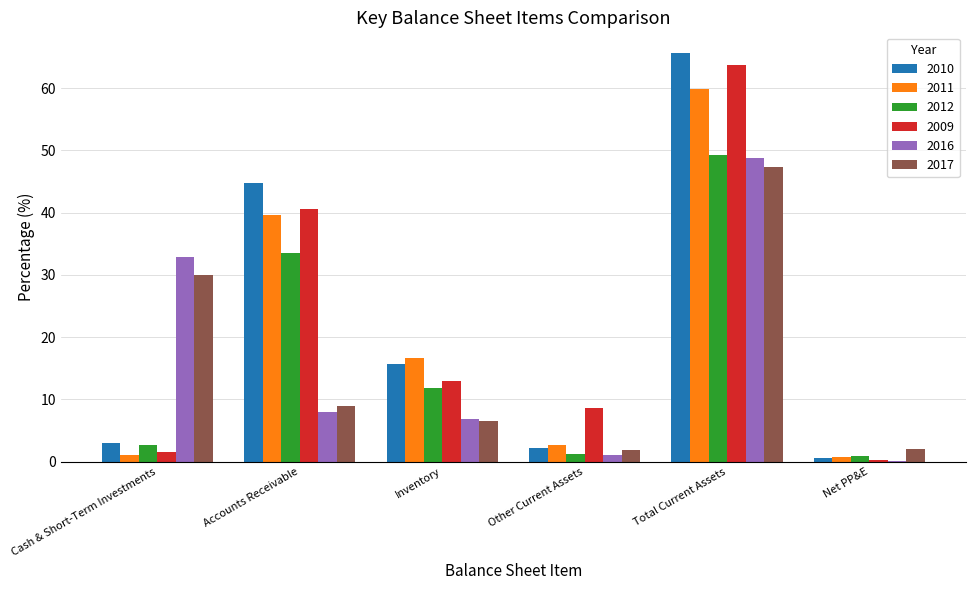

How many series are shown in this chart?

6